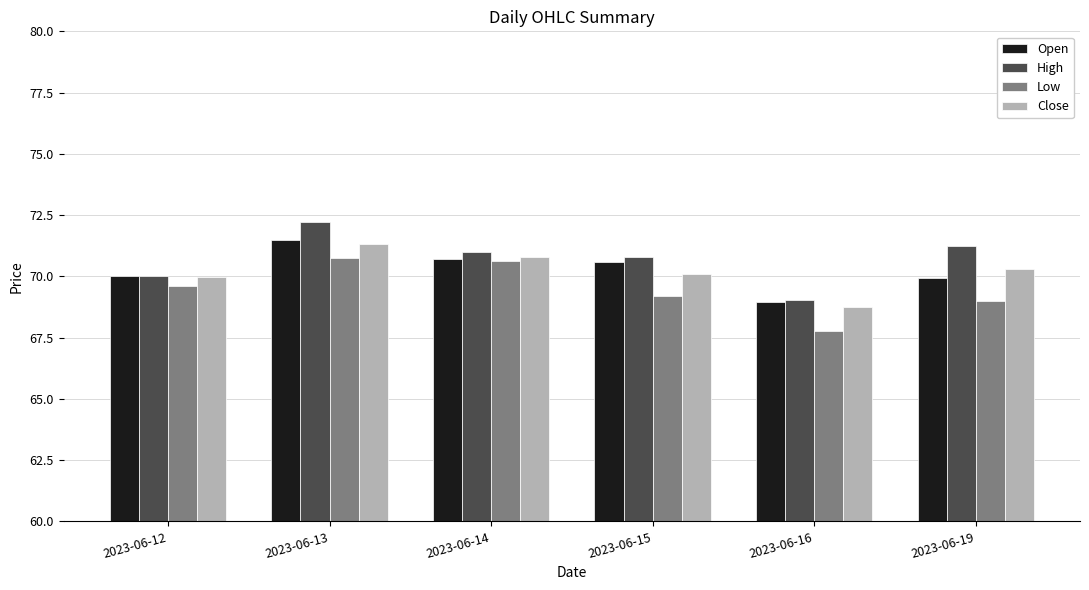

What is the sum of all Open values?

421.7